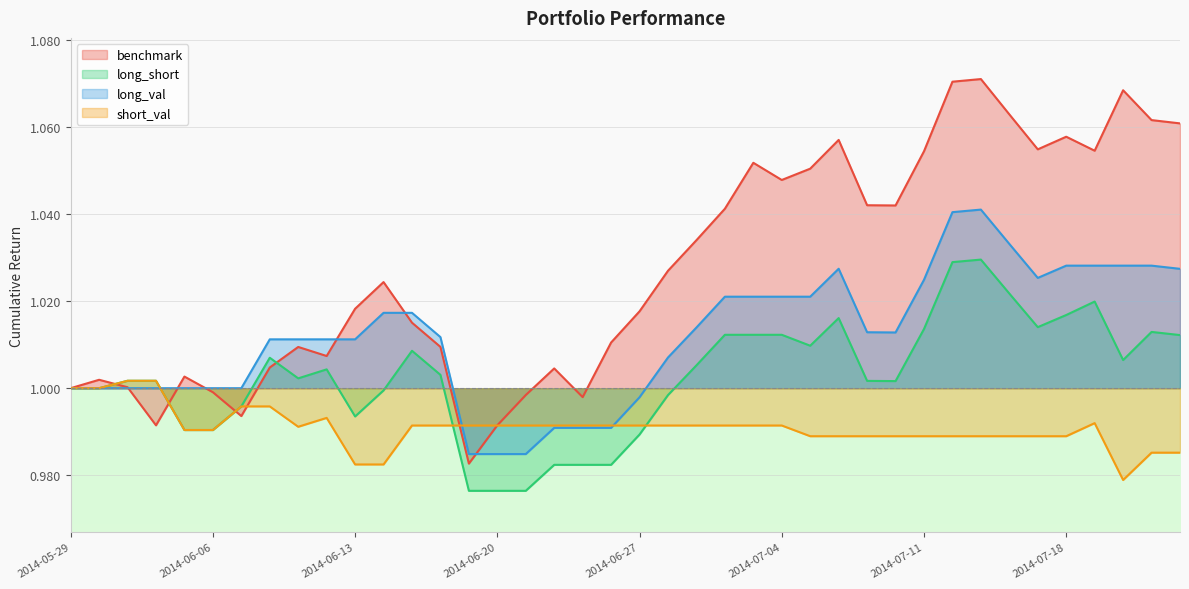

What are all the series names shown in the legend?

benchmark, long_short, long_val, short_val